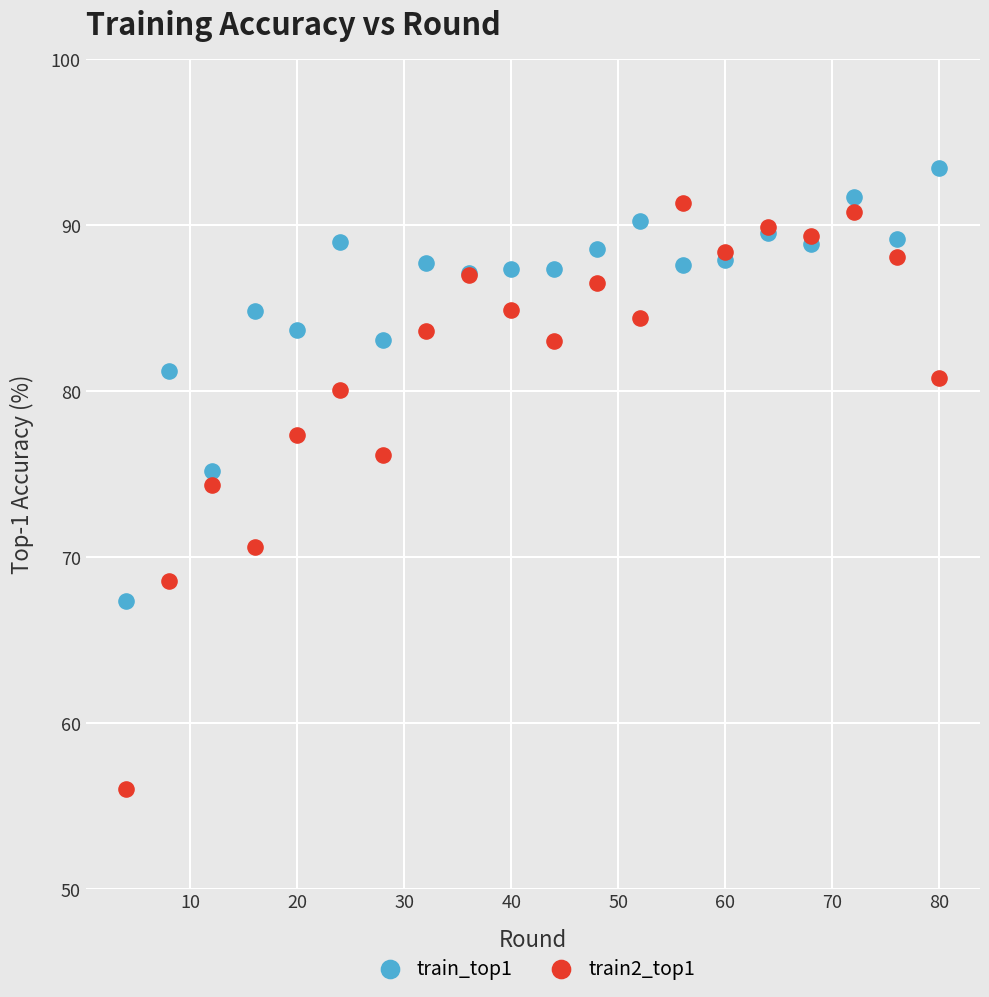

In the train2_top1 series, what Y value is closest to 73?

74.3